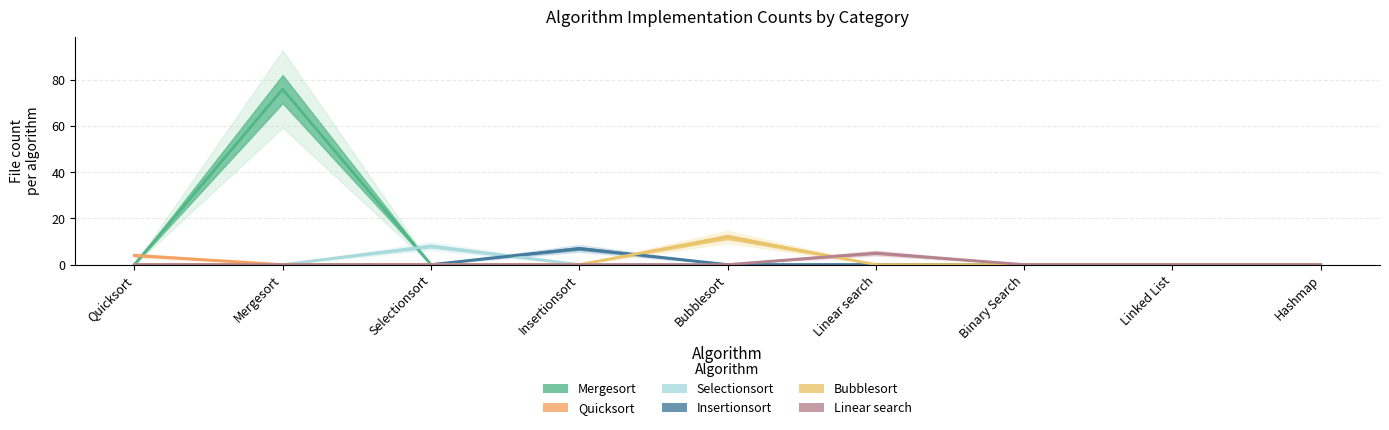

Which label corresponds to the largest value in the chart?

Mergesort